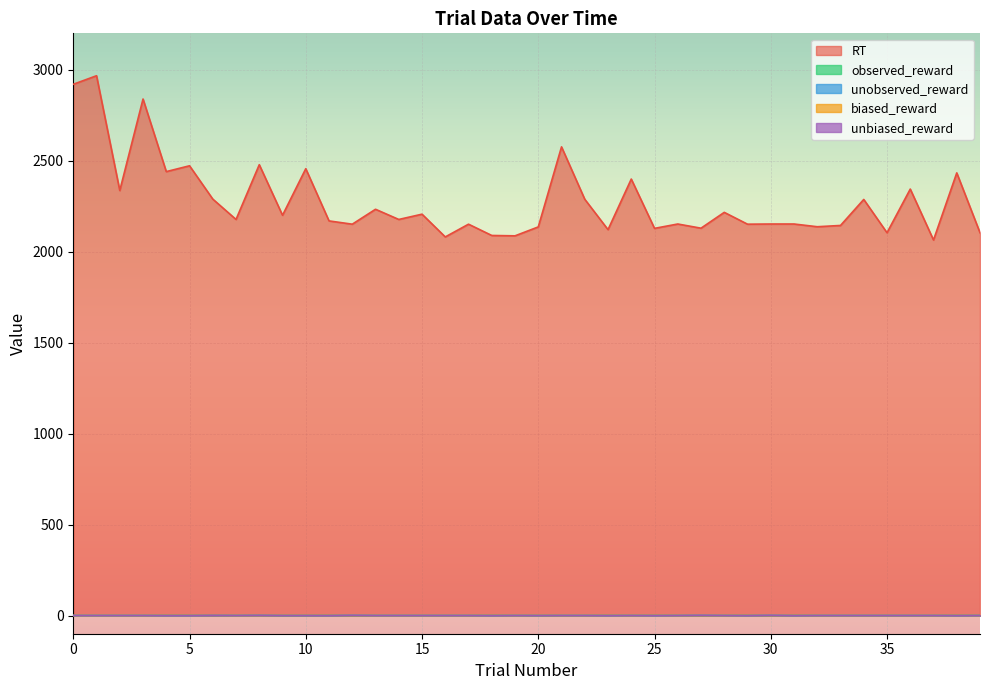

How many lines are shown in the chart?

5